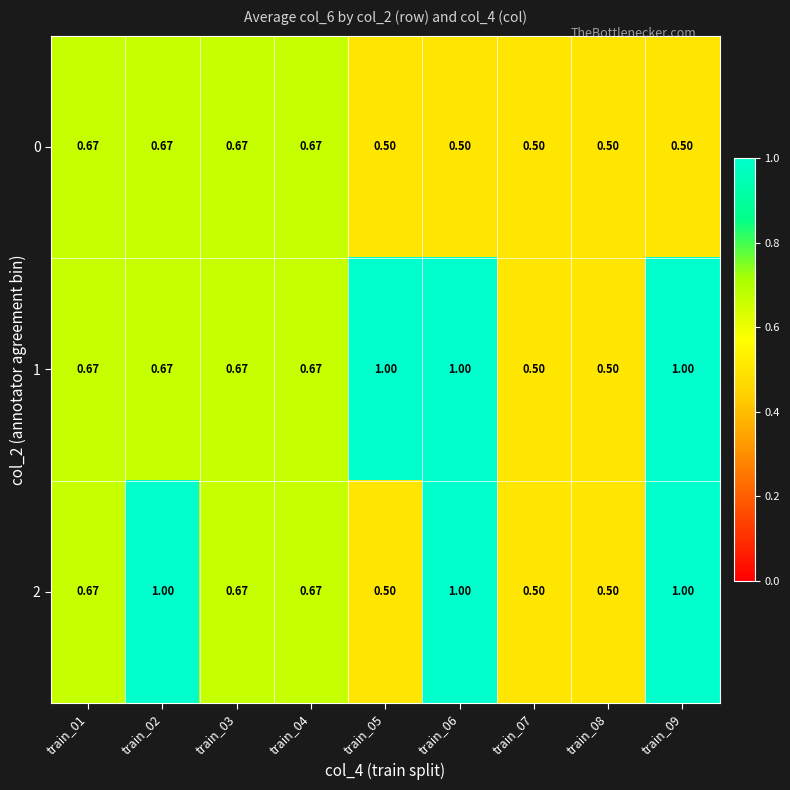

Is the value of 1 at train_09 greater than the value of 0 at train_05?

Yes